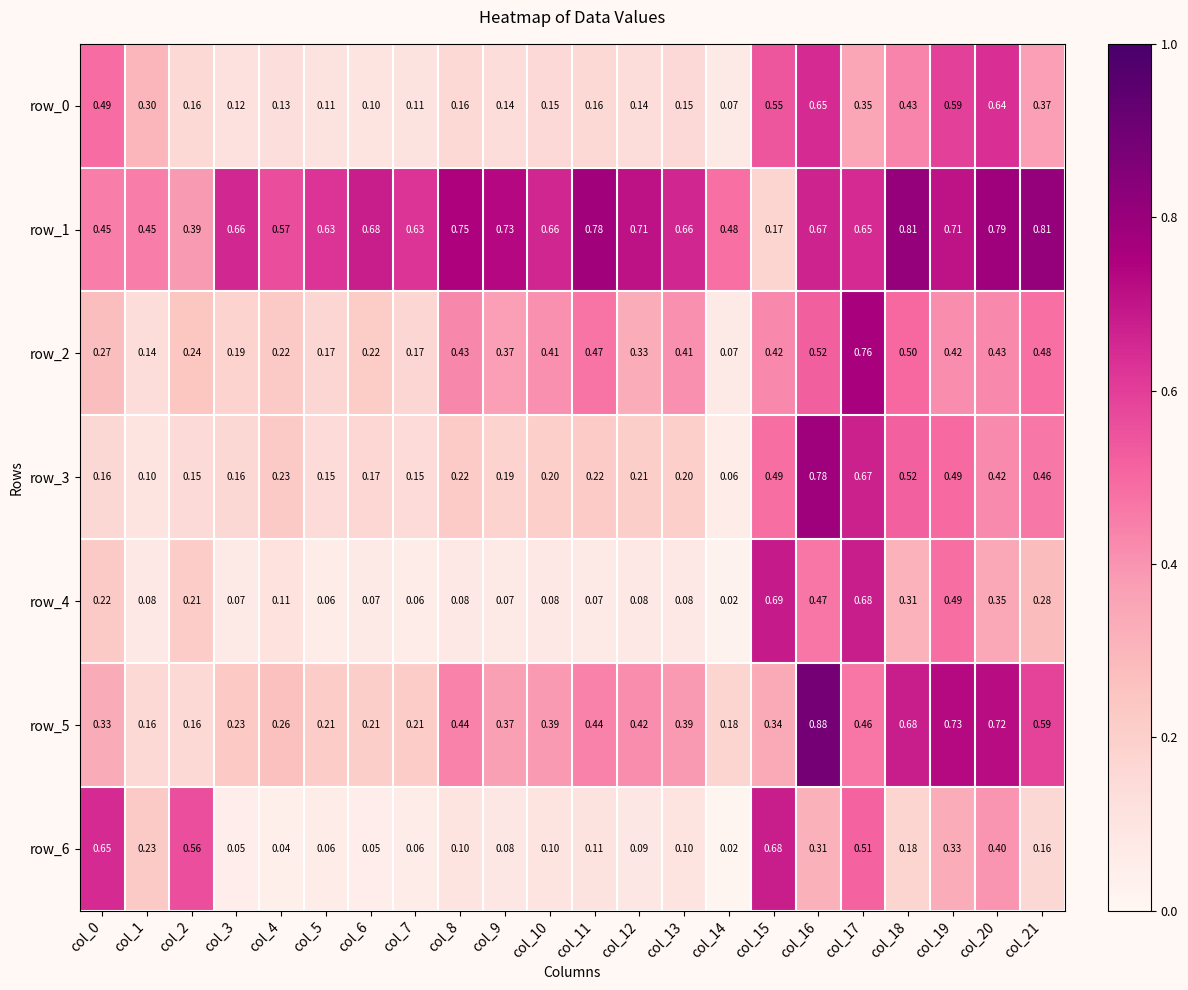

How many row_1 values are between 0 and 1?

22